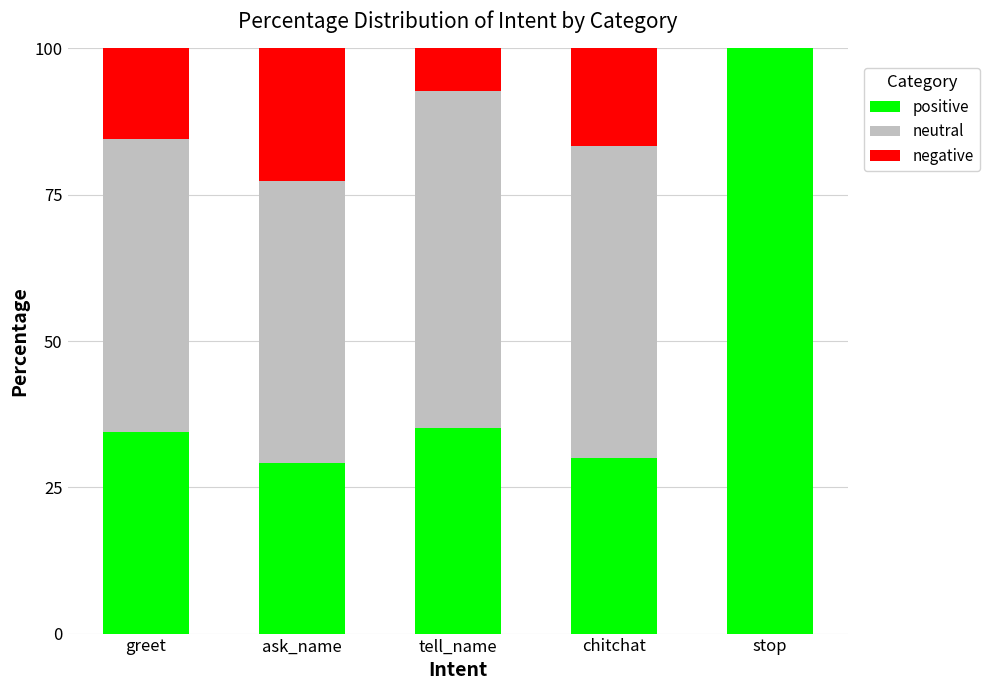

How many distinct data groups are displayed?

3